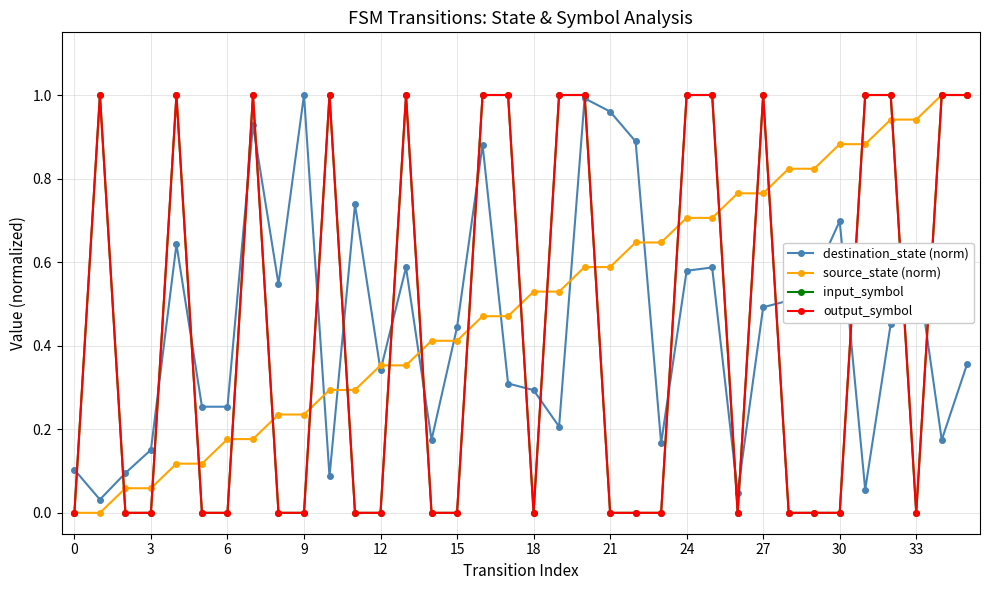

True or false: output_symbol and input_symbol intersect in this chart.

False